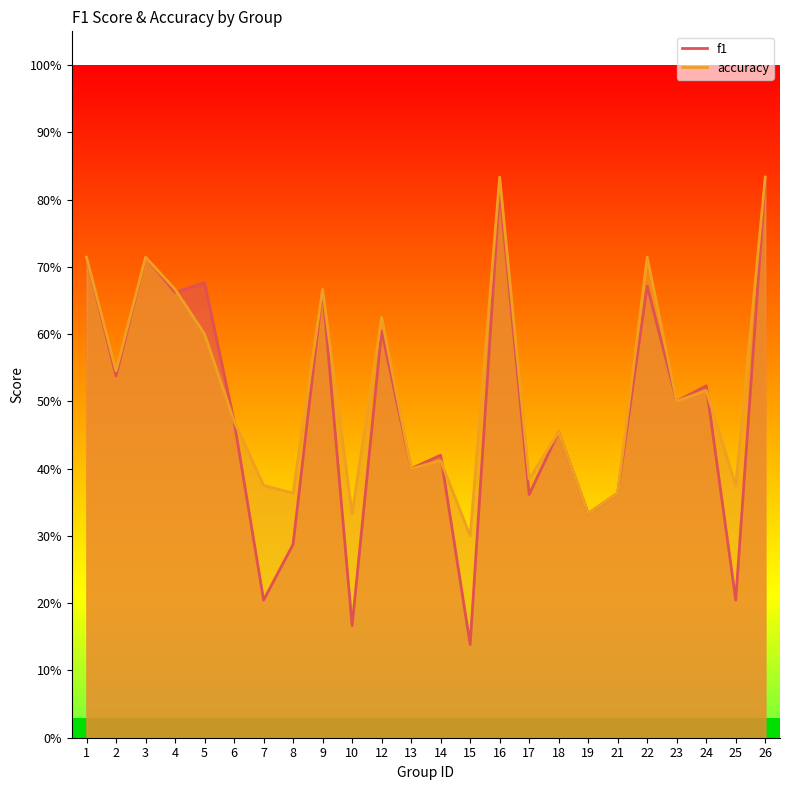

At how many categories does at least one series exceed 0?

24